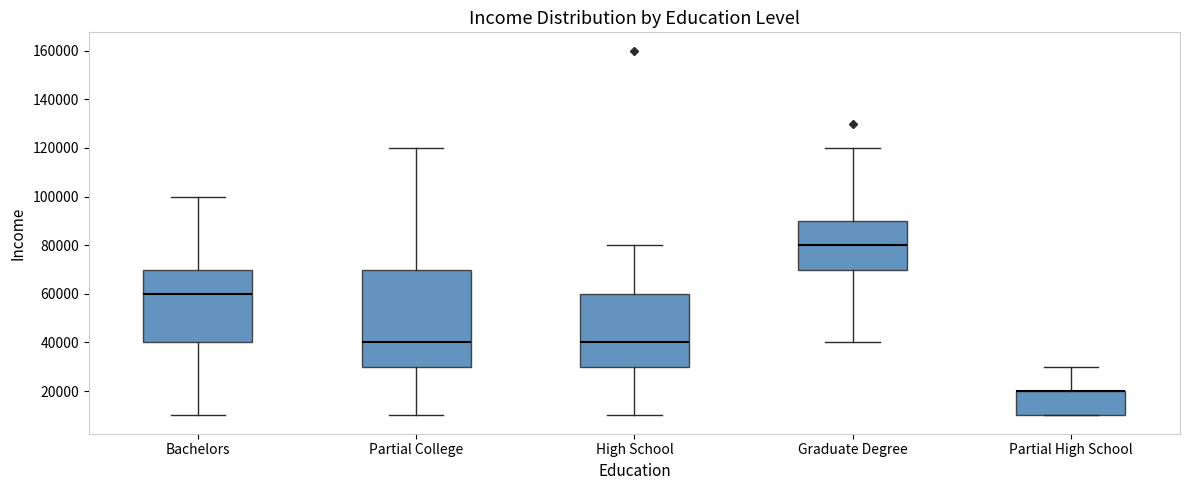

Count the number of data series in this chart.

5